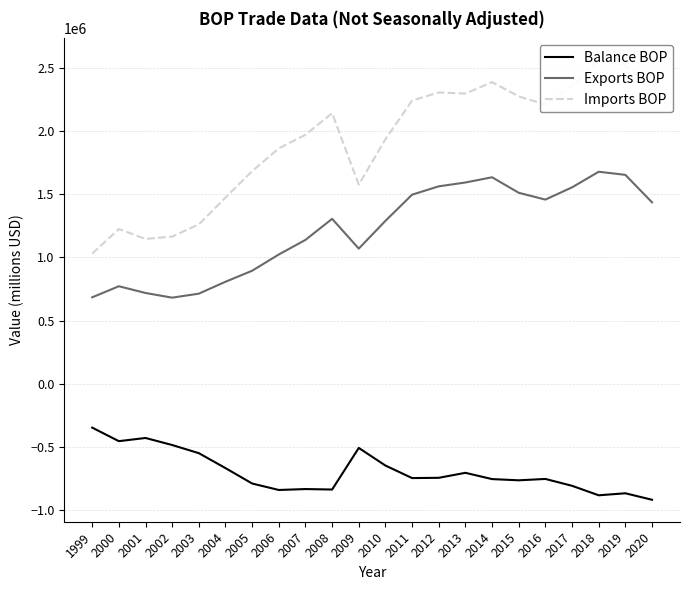

The value of Exports BOP at 2001 is 718712. True or false?

True